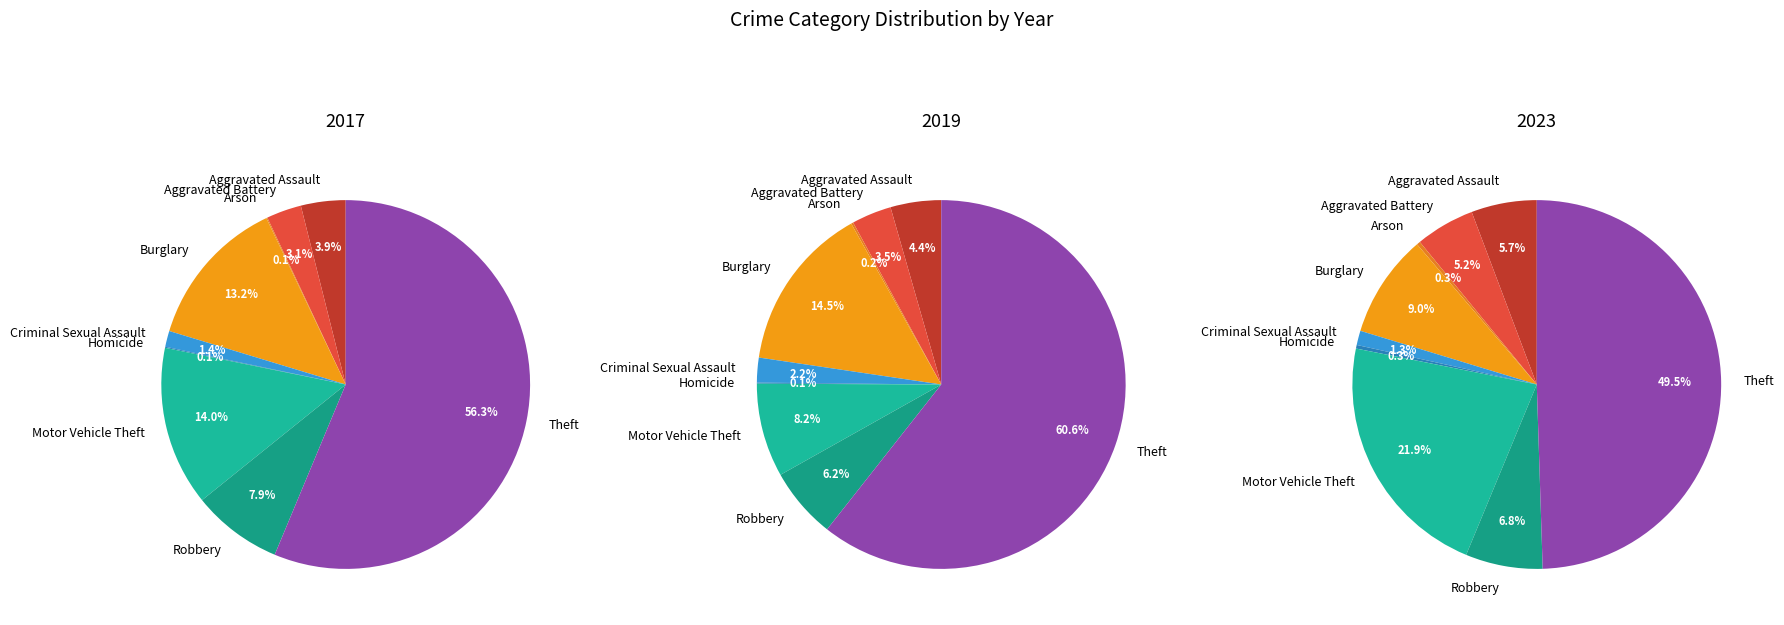

True or false: 4 accounts for 11% of the total.

False